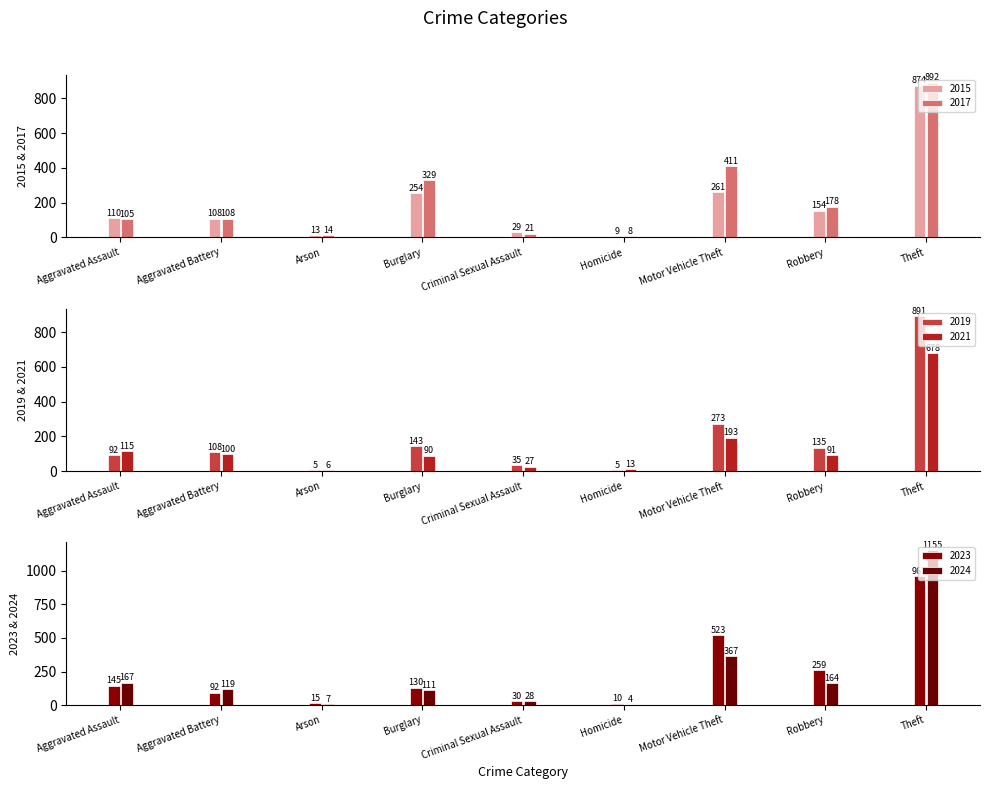

At how many categories does at least one series exceed 60?

6